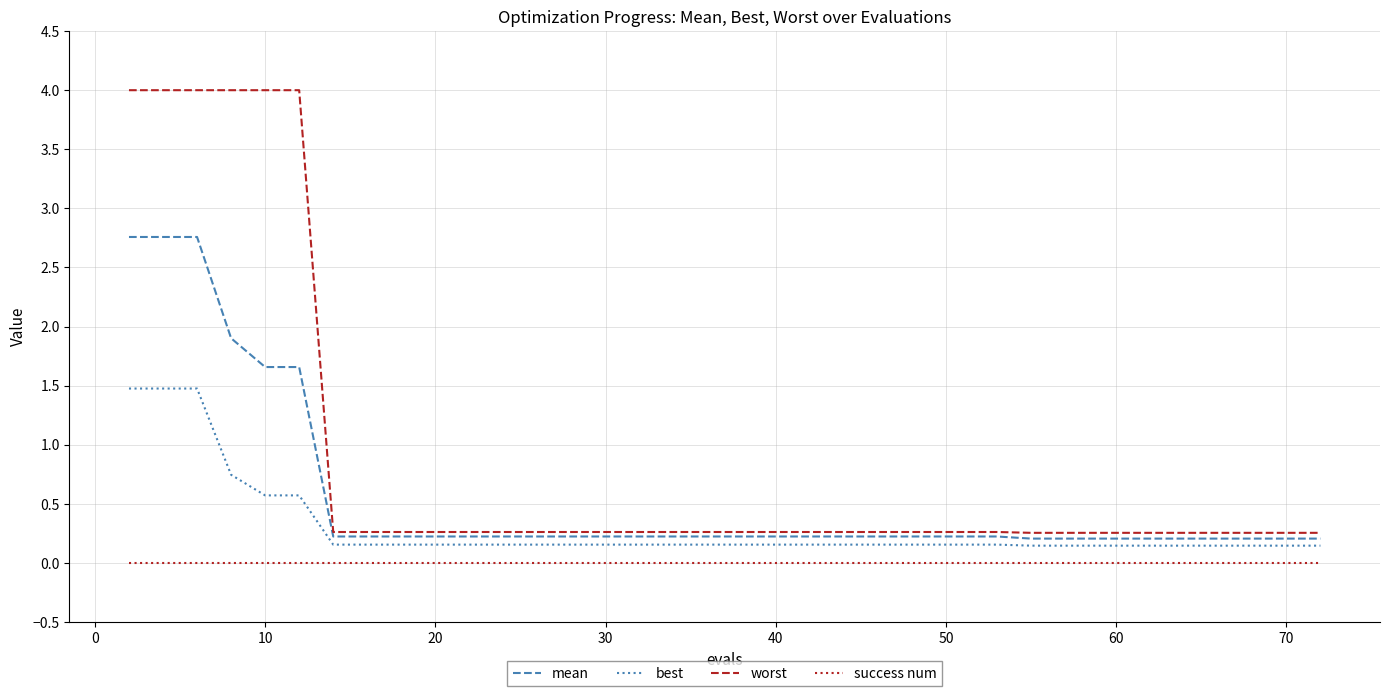

What are all the series names shown in the legend?

mean, best, worst, success num